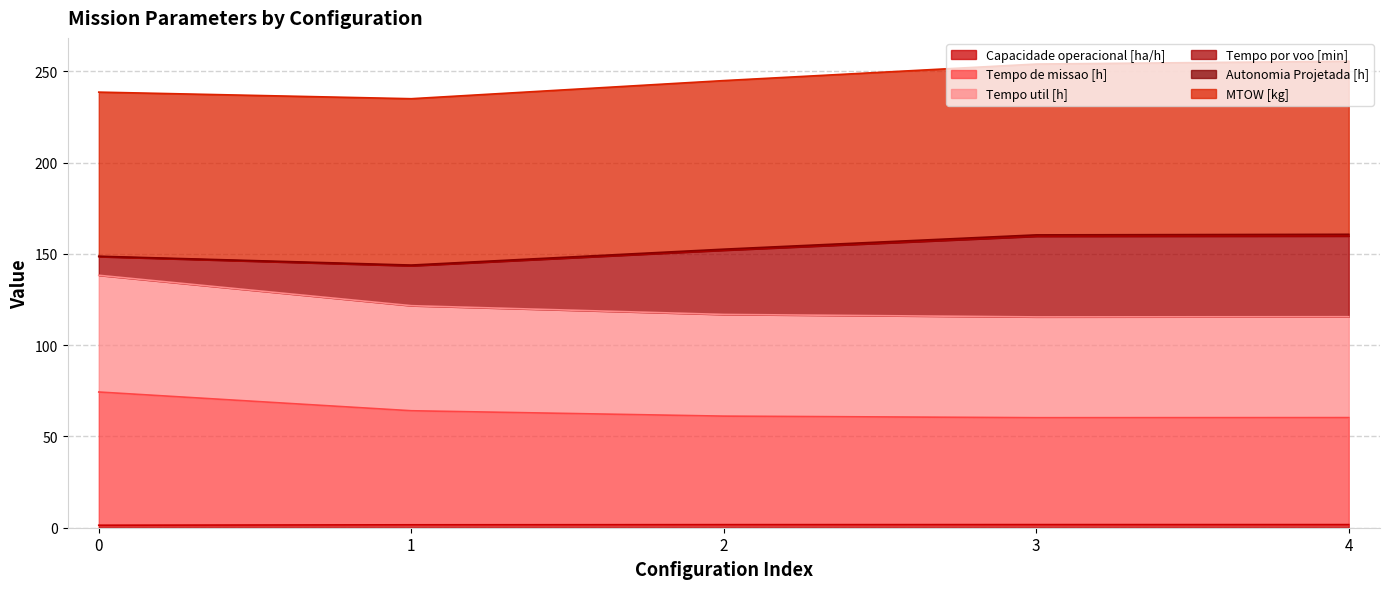

True or false: Tempo util [h] and Tempo de missao [h] cross at least once.

False